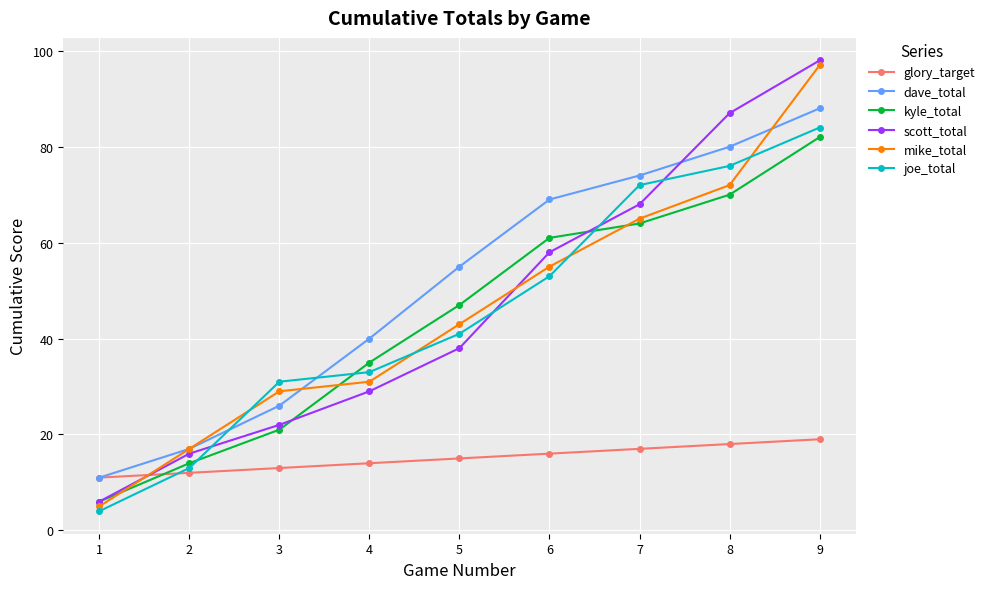

What is the difference between the highest and lowest values at 6?

53